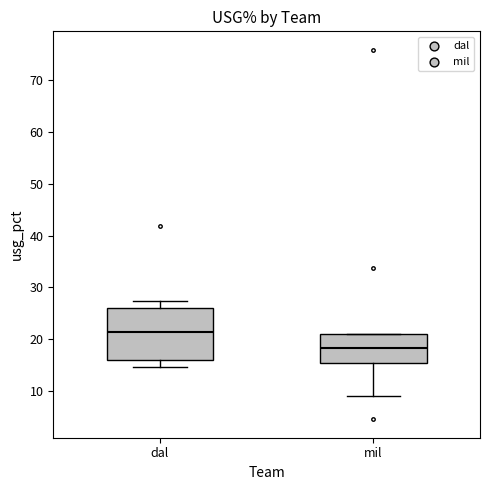

Reading left to right, transcribe this box plot: for each box, give where its median line is, the range the box spans, and where its two whiskers end, as read against the y-axis. The values are not printed on the chart, so give them approximately, as read against the axis.

dal: median 22, box 16 to 26, whiskers 15 to 27
mil: median 18, box 15 to 21, whiskers 9 to 21